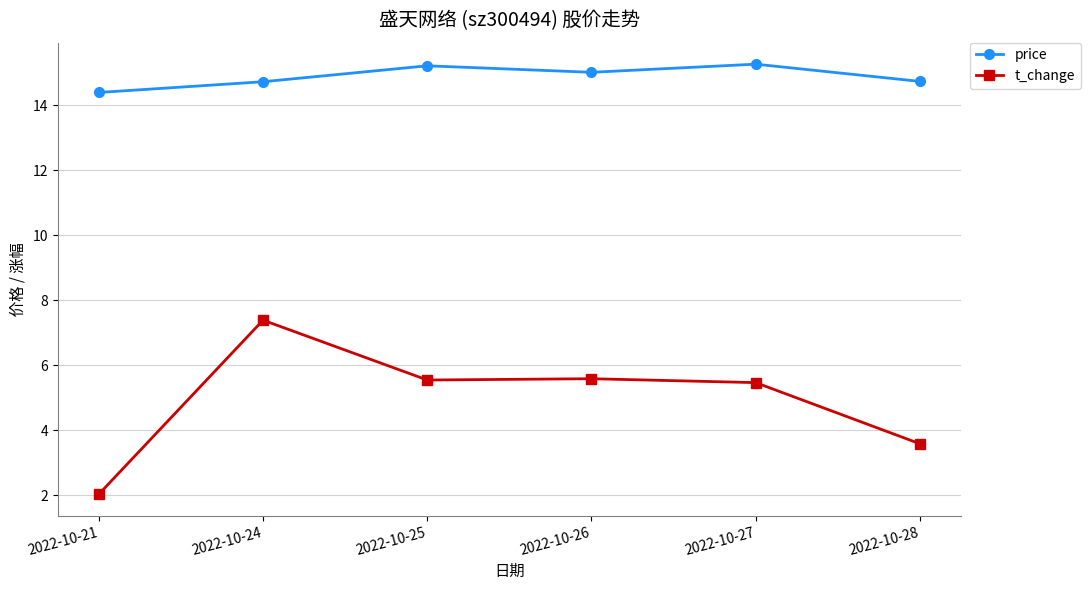

What is the value of the price point at the 6th from the left?

14.7